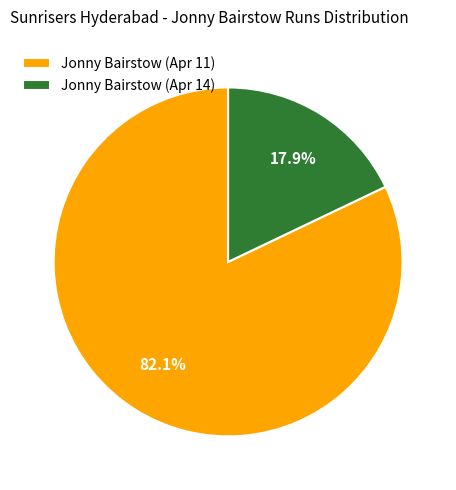

What percentage is the Jonny Bairstow (Apr 11) slice, to the nearest percent?

82%